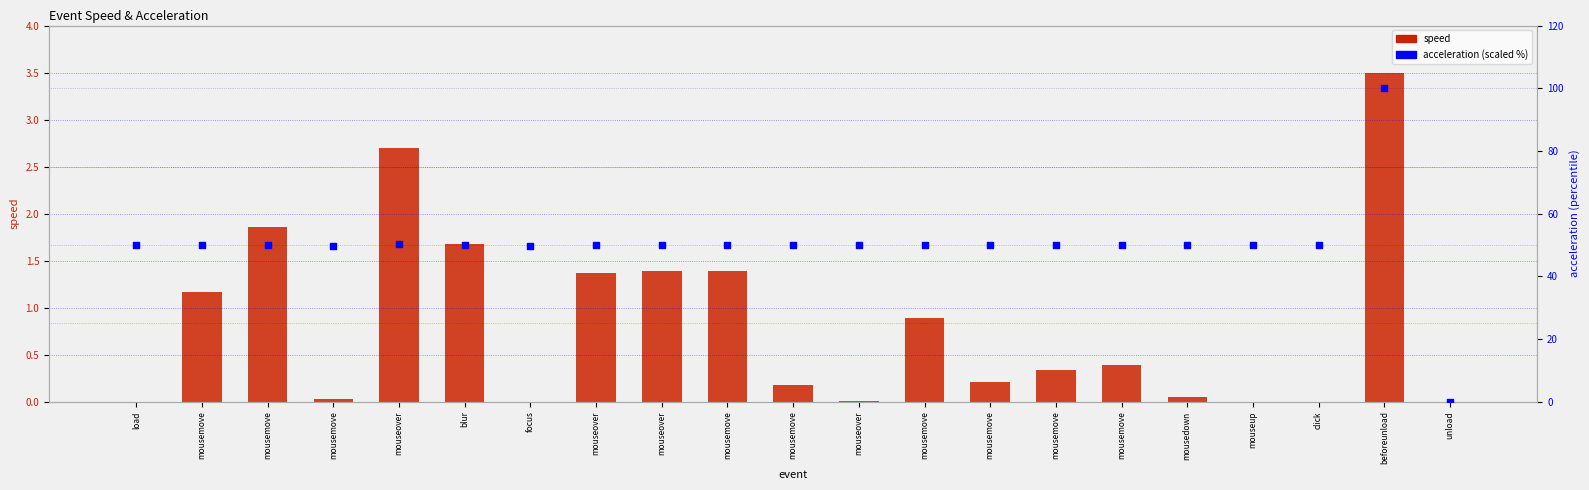

At which category is the sum across all series the highest?

beforeunload